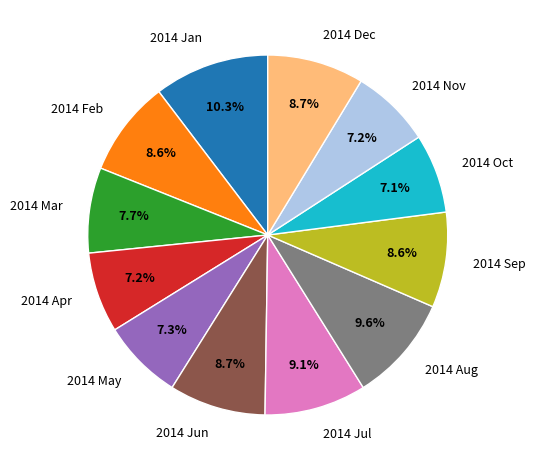

Which category has the biggest portion of the pie?

2014 Jan